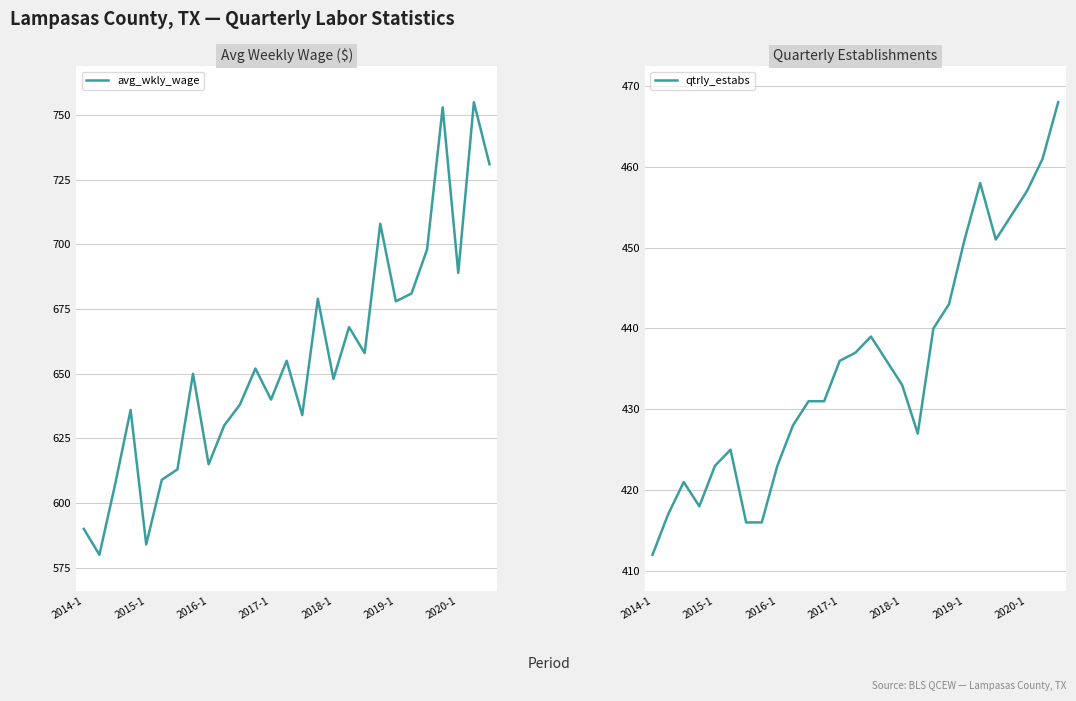

How many series are shown in this chart?

2